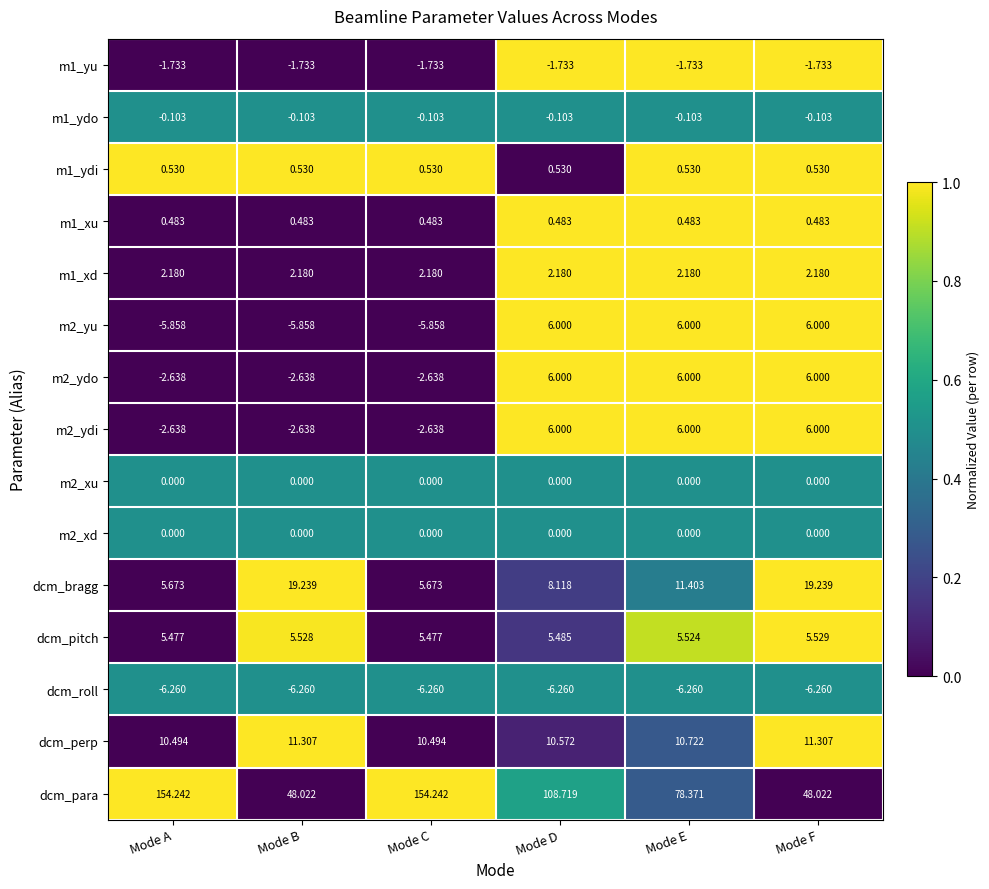

Which series has the largest total across all categories?

dcm_para